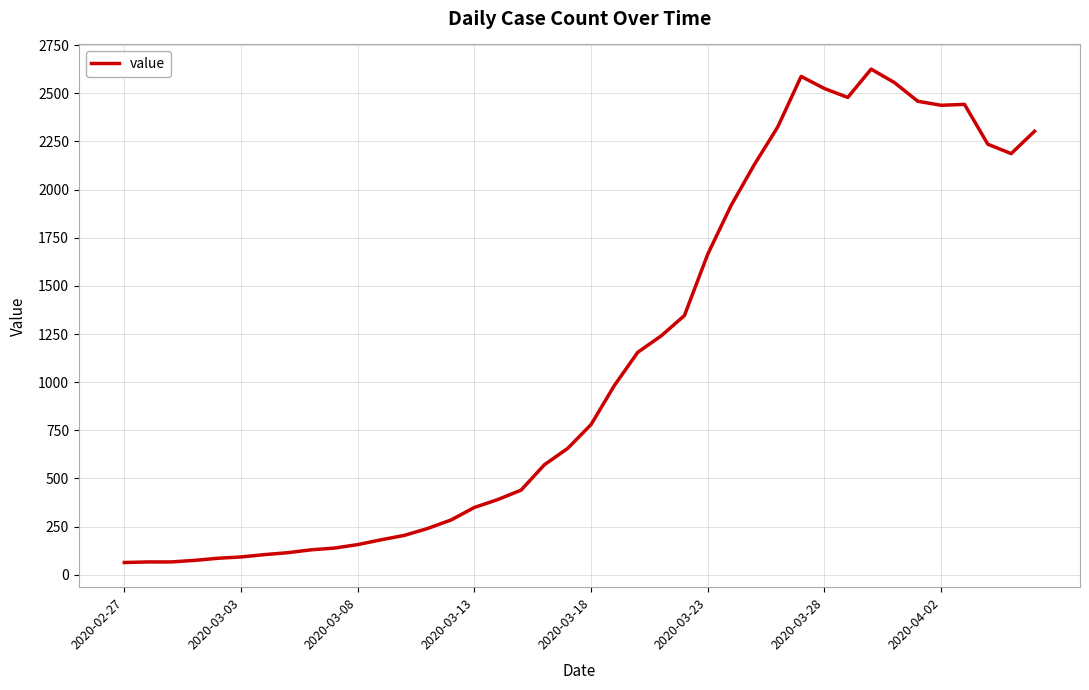

What is the greatest value displayed?

2626